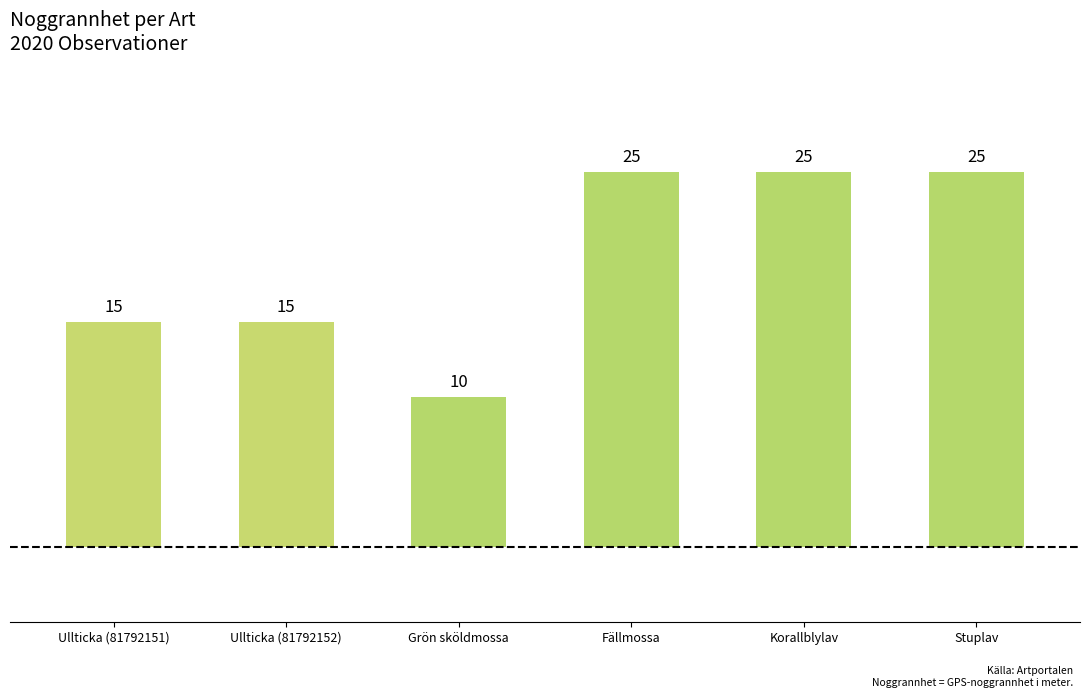

Which has a higher value, Ullticka (81792151) or Fällmossa?

Fällmossa